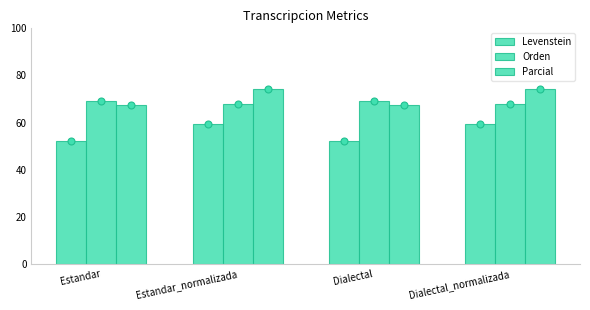

At how many categories does at least one series exceed 60?

4